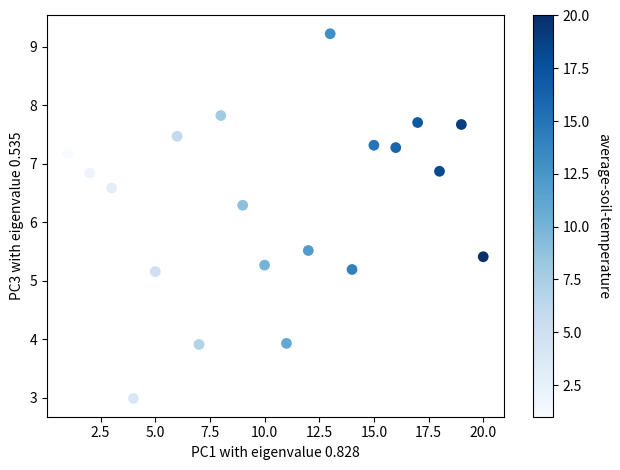

What is the range of Y values (max minus min)?

6.2